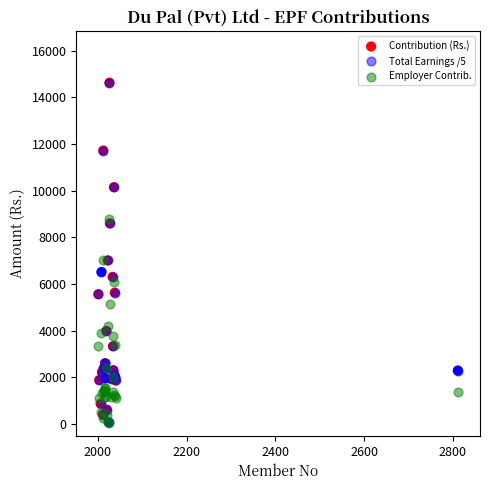

What are all the series names shown in the legend?

Contribution (Rs.), Total Earnings /5, Employer Contrib.